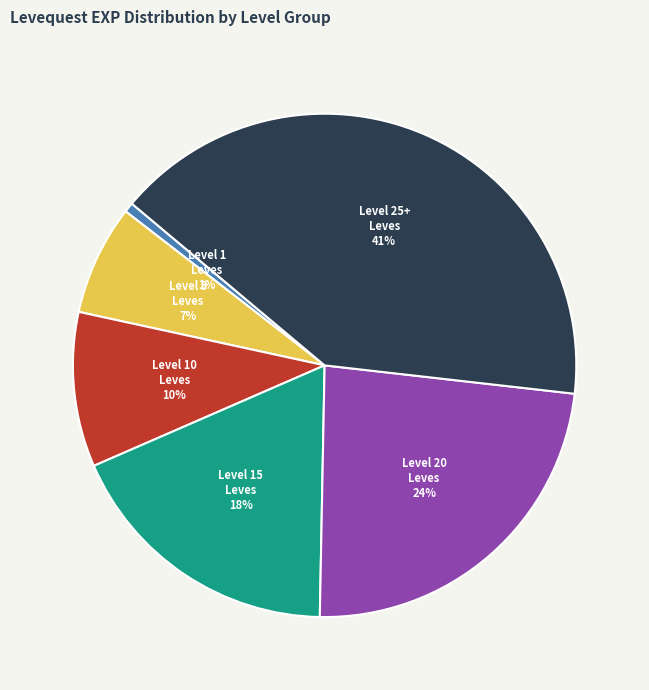

Does any single category account for the majority?

No